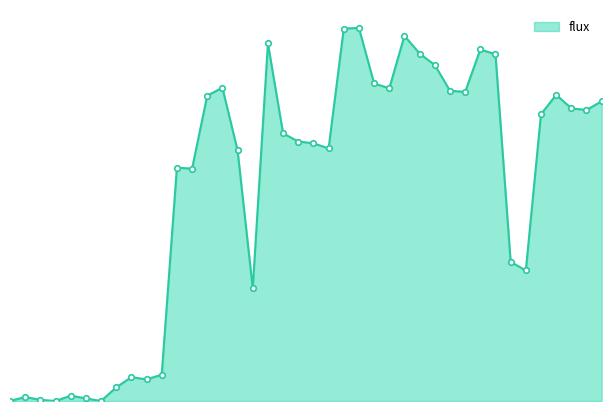

What is the difference between the second highest and second lowest values?

1492.1